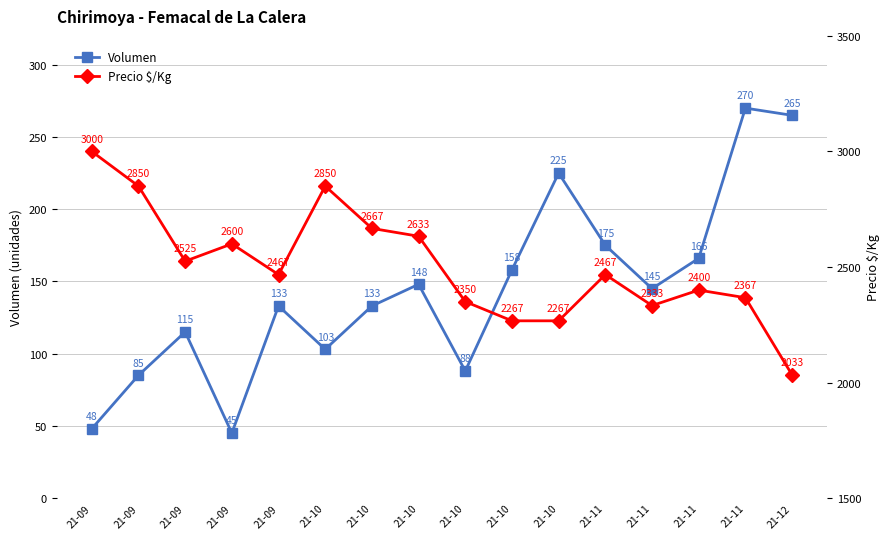

Where does the Volumen series first go above 145?

21-10